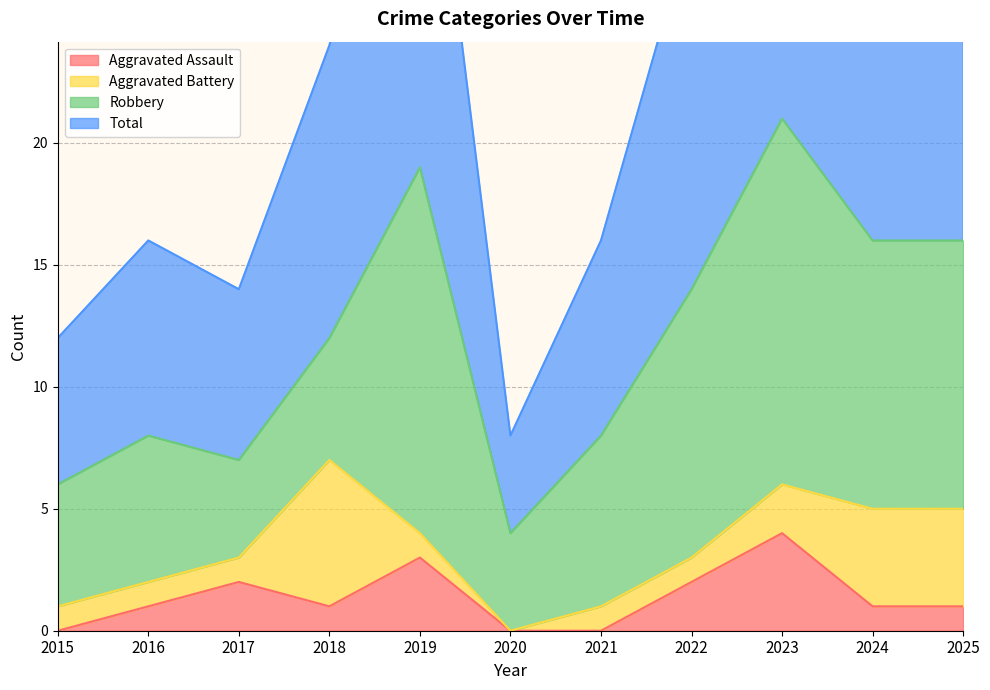

What is the value of the Total point at the 7th from the left?

16